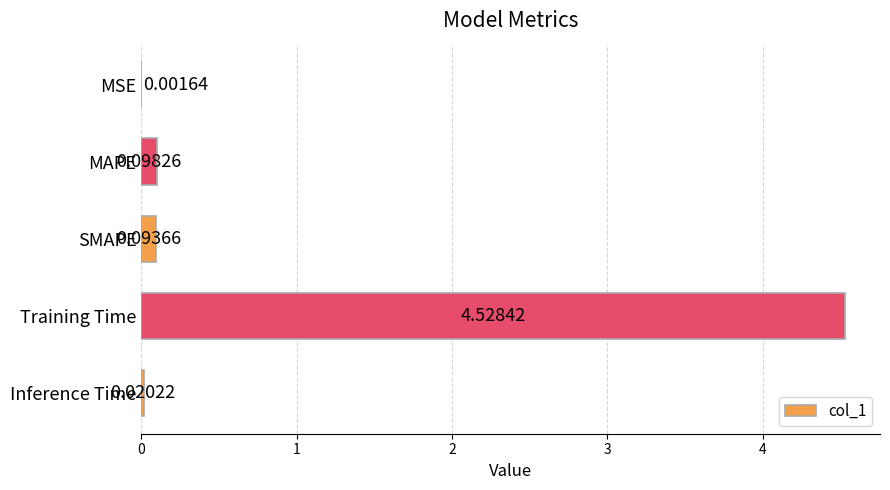

At which label is the value closest to 2?

MAPE